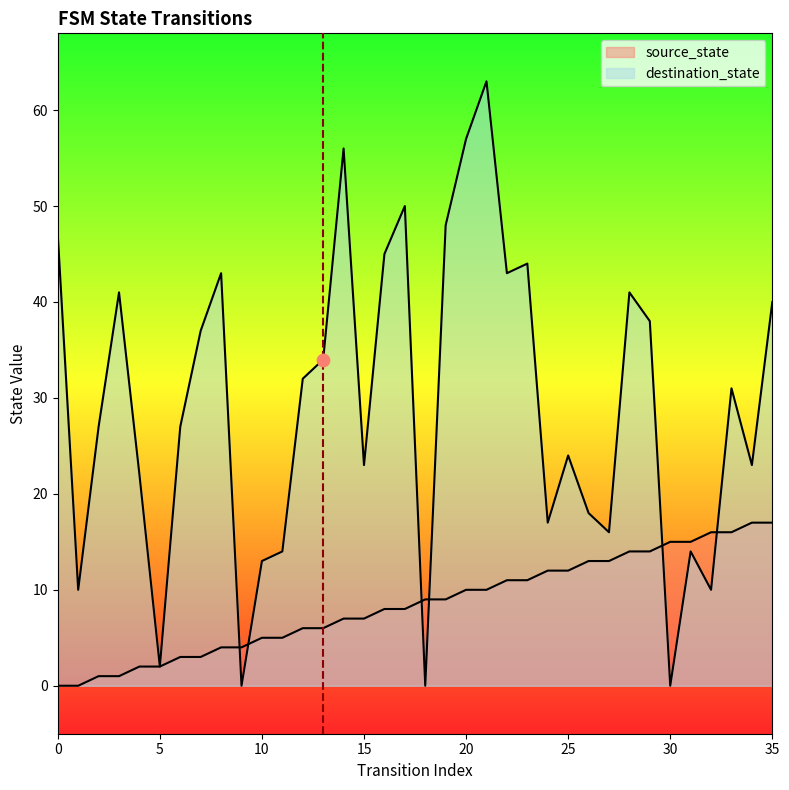

Which series contains the highest Y value?

destination_state